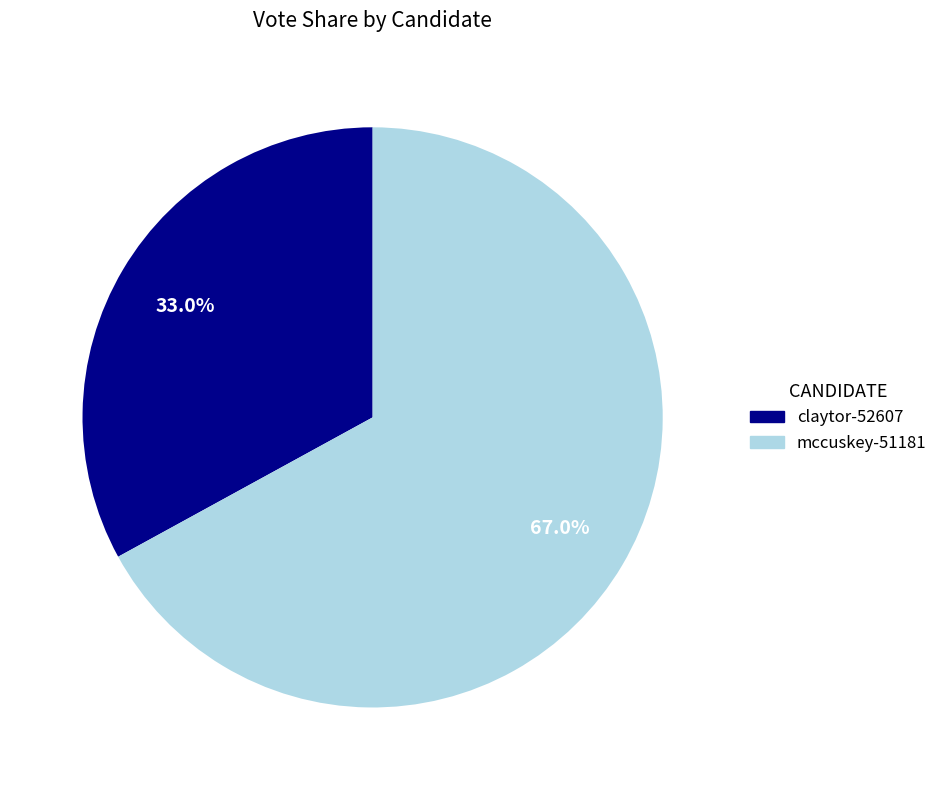

Does claytor-52607 account for over 50% of the chart?

No